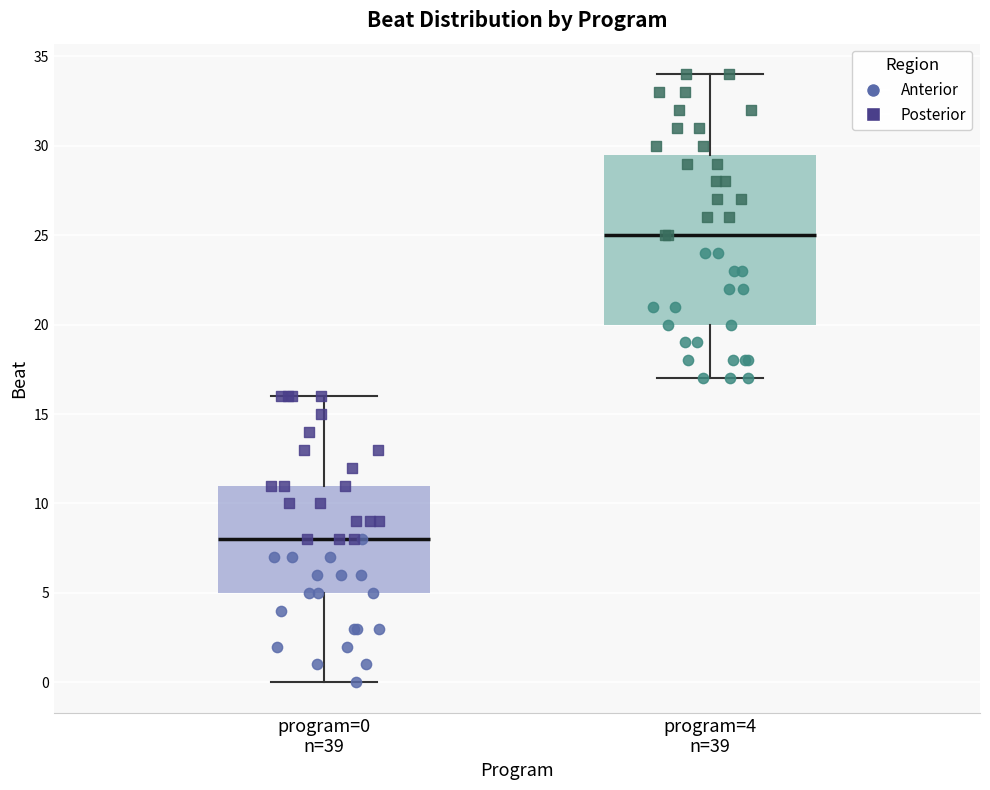

Where does the median line of the box for program=0 n=39 sit on the y-axis? The values are not printed on the chart, so give them approximately, as read against the axis.

8.0